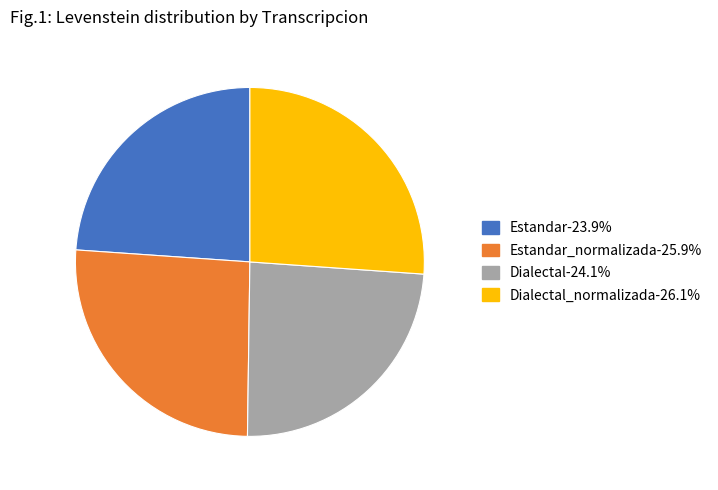

How many segments does this pie chart have?

4